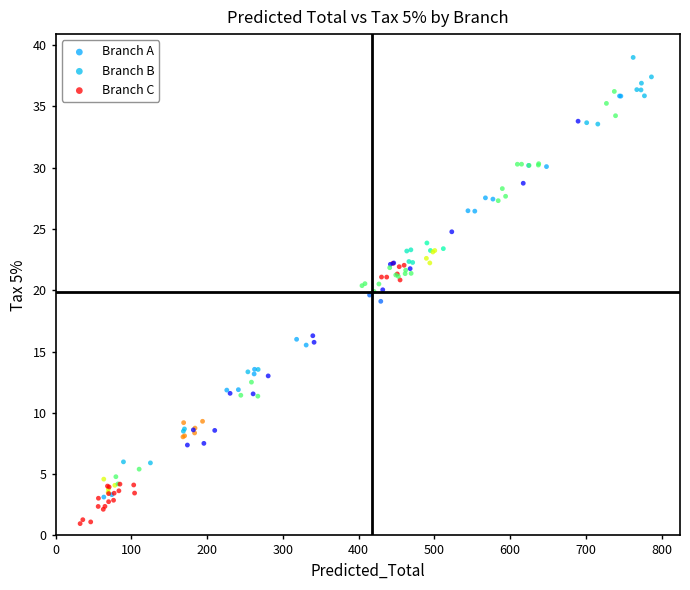

Which series reaches the minimum Y coordinate?

Branch B